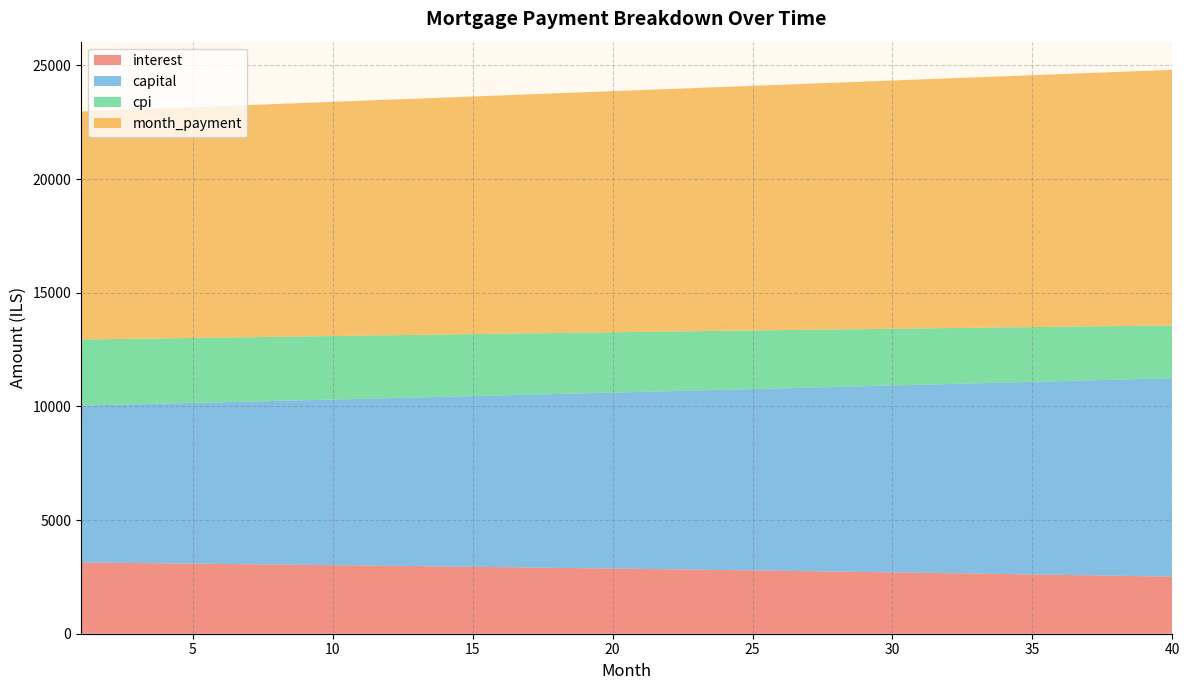

Reading left to right, transcribe all the data shown in this chart.

interest: 3134.1	3121.6	3109.0	3096.1	3083.2	3070.0	3056.7	3043.1	3029.5	3015.6	3001.6	2987.3	2972.9	2958.3	2943.6	2928.6	2913.5	2898.2	2882.7	2867.0	2851.1	2835.0	2818.7	2802.2	2785.5	2768.7	2751.6	2734.3	2716.8	2699.2	2681.3	2663.2	2644.9	2626.3	2607.6	2588.7	2569.5	2550.1	2530.5	2510.7
capital: 6901.2	6943.0	6985.0	7027.2	7069.7	7112.5	7155.6	7198.9	7242.4	7286.2	7330.3	7374.7	7419.3	7464.2	7509.4	7554.8	7600.5	7646.5	7692.8	7739.3	7786.1	7833.3	7880.7	7928.3	7976.3	8024.6	8073.1	8122.0	8171.1	8220.6	8270.3	8320.3	8370.7	8421.3	8472.3	8523.6	8575.1	8627.0	8679.2	8731.7
cpi: 2905.0	2893.3	2881.3	2869.2	2857.0	2844.6	2832.0	2819.3	2806.4	2793.3	2780.1	2766.7	2753.1	2739.4	2725.4	2711.4	2697.1	2682.7	2668.0	2653.3	2638.3	2623.1	2607.8	2592.3	2576.6	2560.7	2544.6	2528.3	2511.9	2495.2	2478.4	2461.4	2444.1	2426.7	2409.1	2391.2	2373.2	2354.9	2336.5	2317.8
month_payment: 10035.3	10064.6	10093.9	10123.4	10152.9	10182.5	10212.2	10242.0	10271.9	10301.8	10331.9	10362.0	10392.2	10422.5	10452.9	10483.4	10514.0	10544.7	10575.4	10606.3	10637.2	10668.2	10699.4	10730.6	10761.9	10793.2	10824.7	10856.3	10888.0	10919.7	10951.6	10983.5	11015.5	11047.7	11079.9	11112.2	11144.6	11177.1	11209.7	11242.4